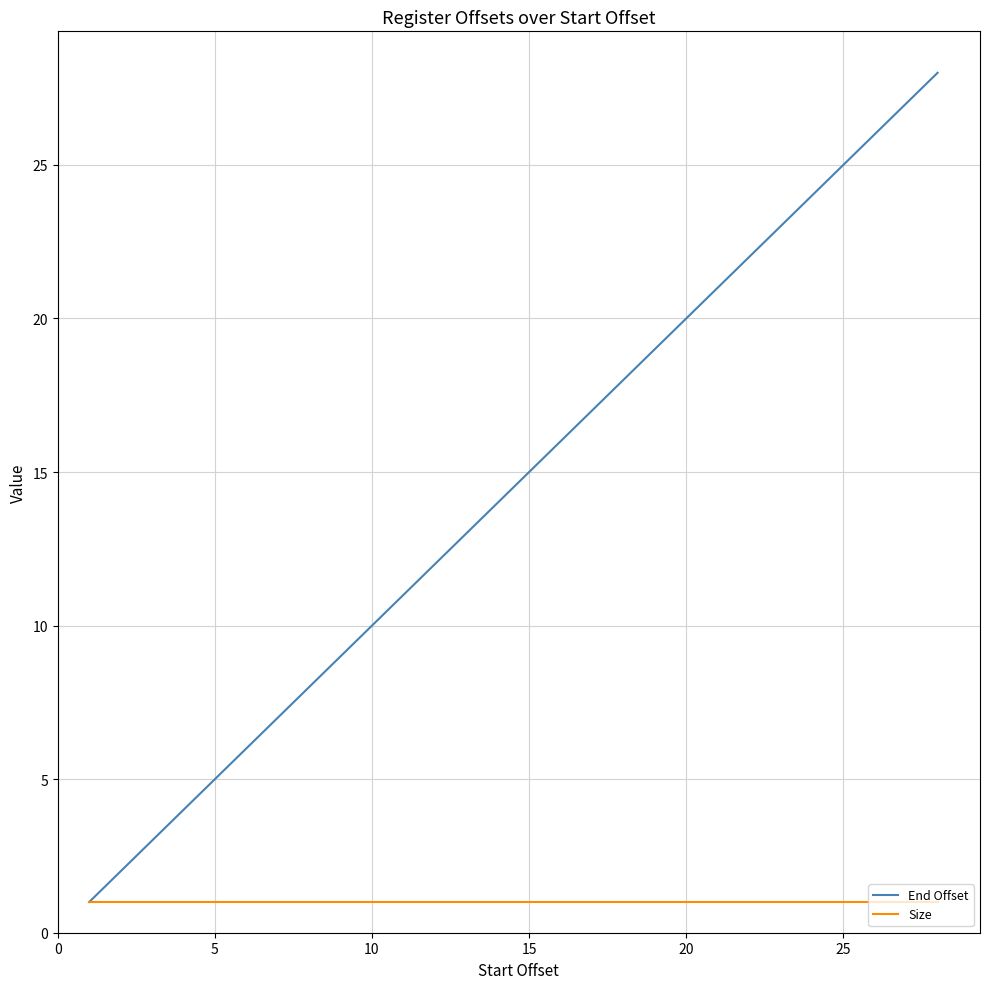

What is the maximum value for End Offset?

28